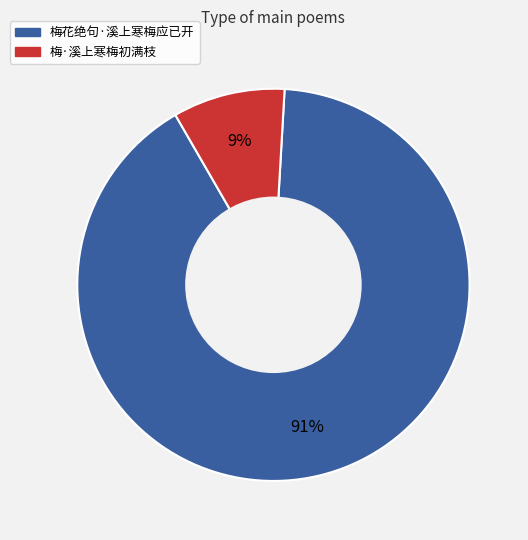

Does 梅花绝句·溪上寒梅应已开 represent more than half of the total?

Yes